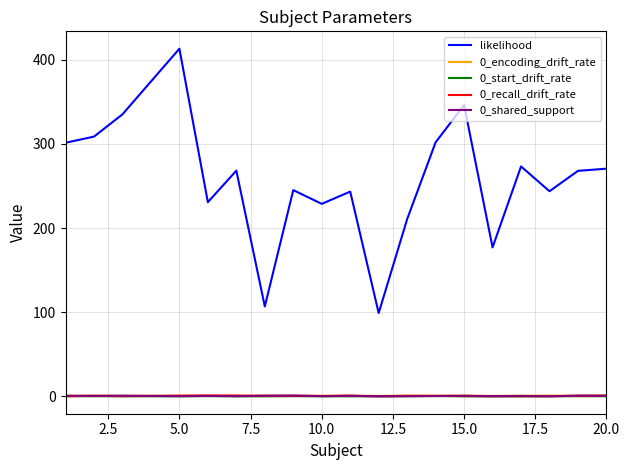

What is the average value of the 0_encoding_drift_rate series?

0.7